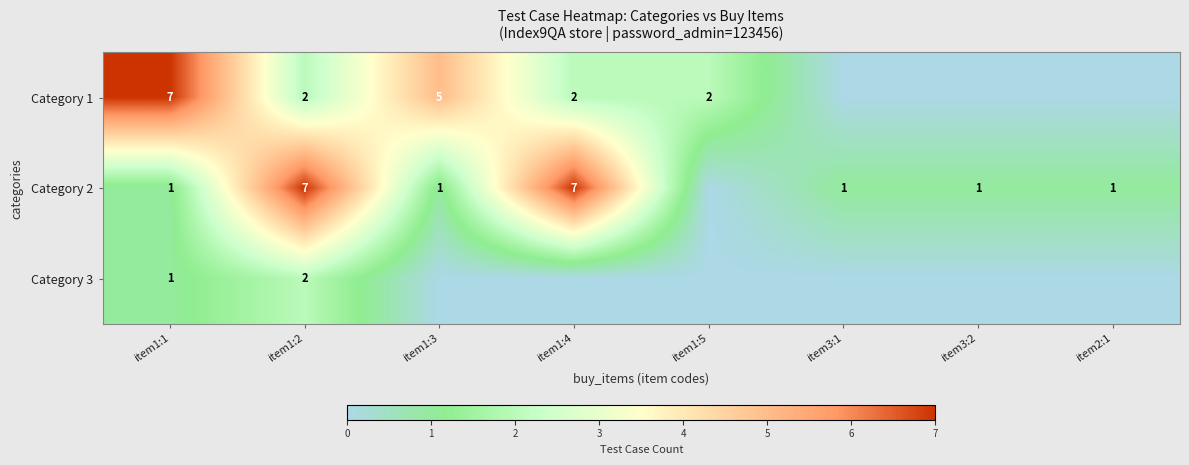

Count the number of categories in the chart.

8